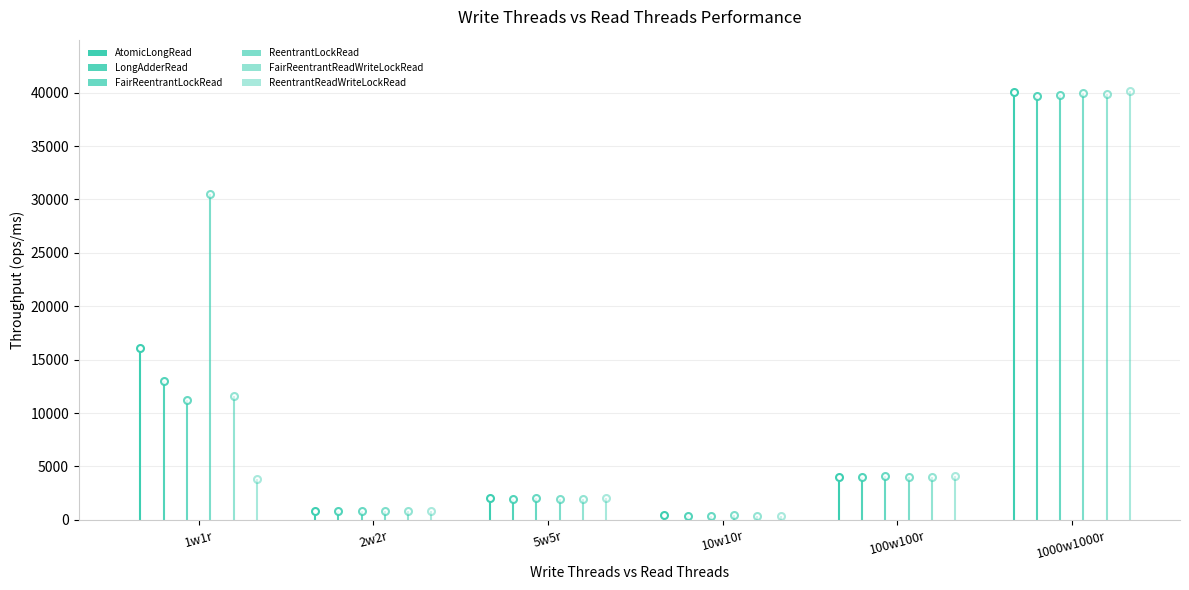

How many bars are there in total?

36